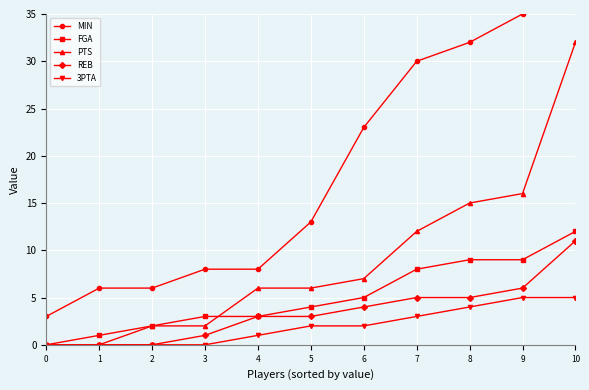

What is the difference between the REB values at 8 and 2?

5